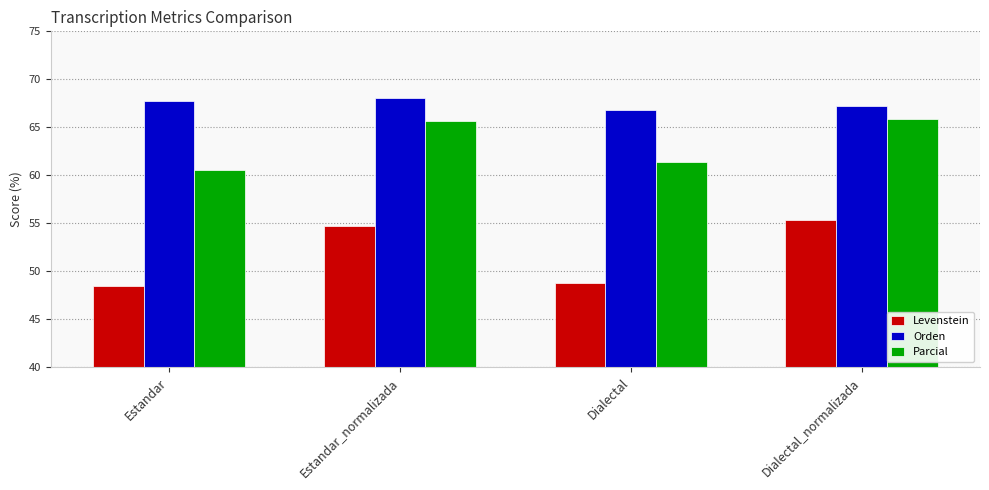

What is the highest value of the Orden series?

68.1